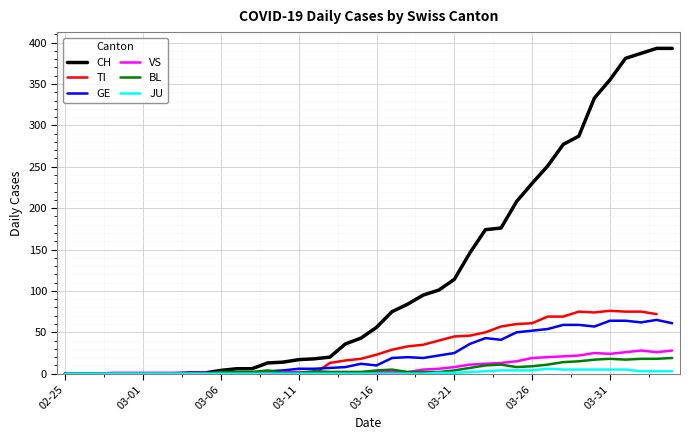

True or false: BL has a value of 2.2 at 03-16.

False